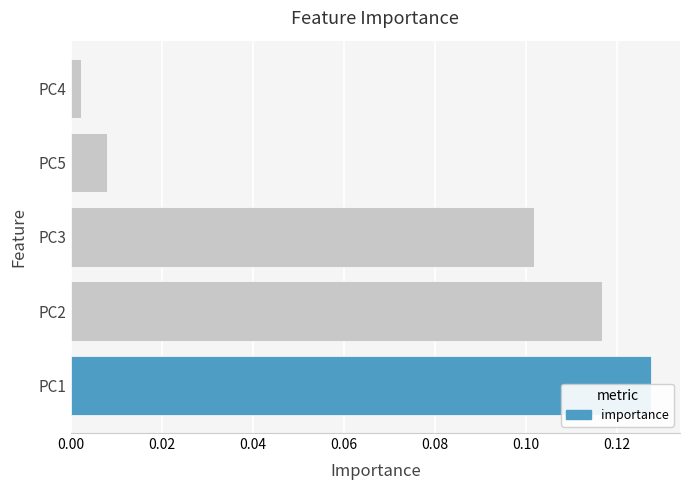

Are the bars grouped side by side (vs. stacked)?

No